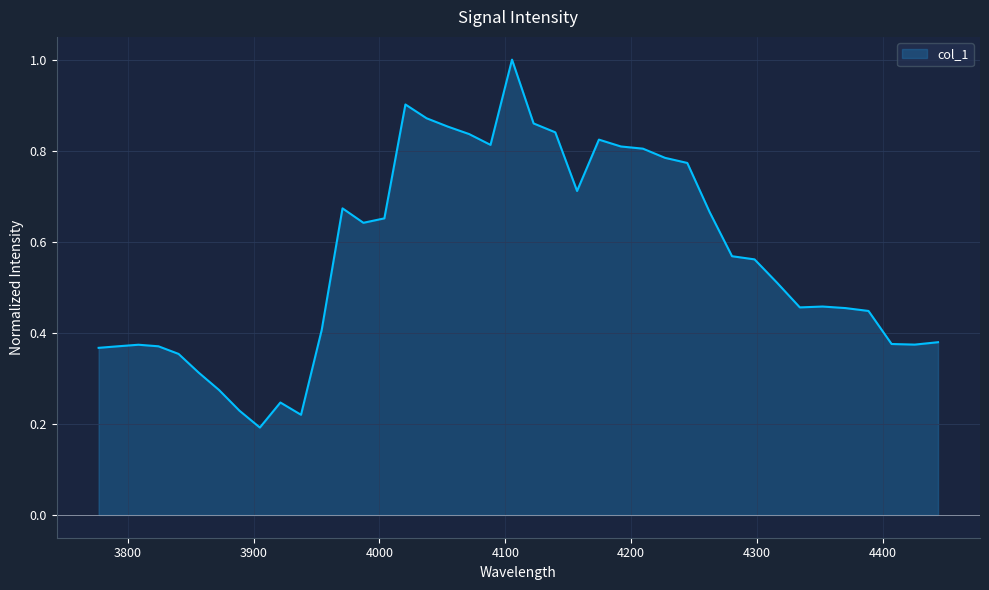

What is the maximum value shown in the chart?

1.0